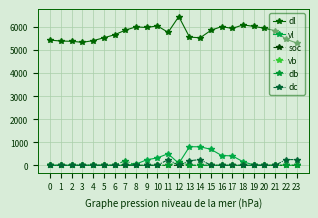

The db series shows 0.0 at 0. True or false?

True